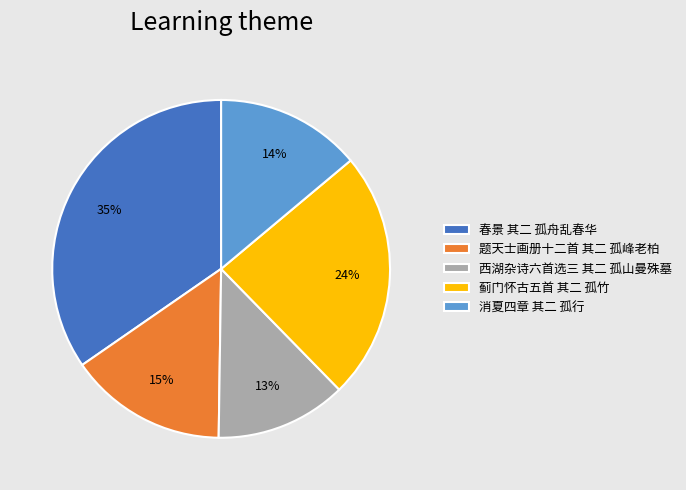

To the nearest percent, what portion does 春景 其二 孤舟乱春华 represent?

35%